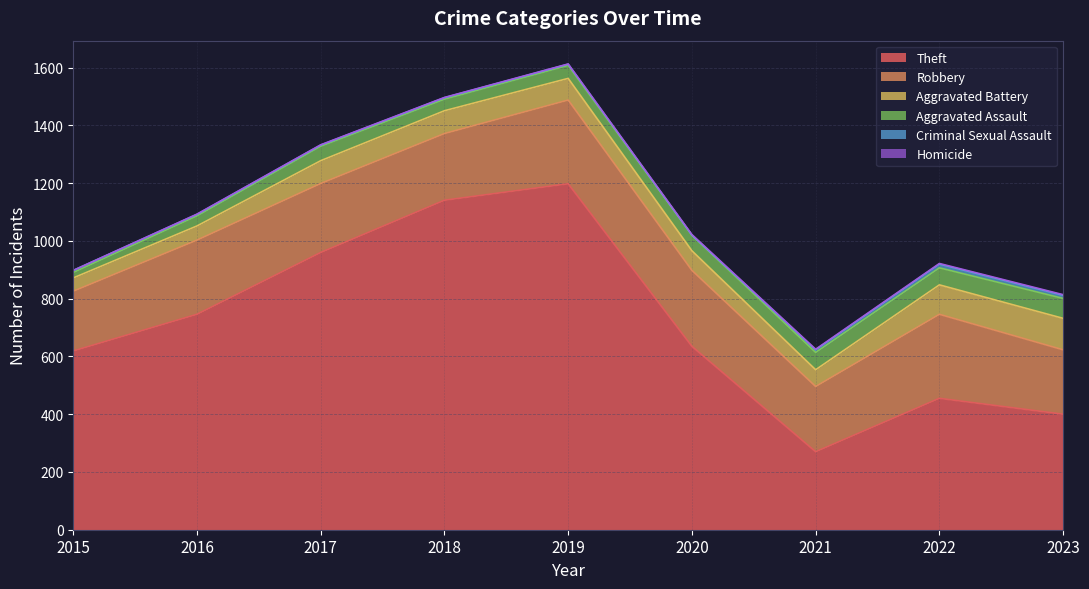

Reading left to right, transcribe all the data shown in this chart.

Theft: 2015=619	2016=746	2017=960	2018=1141	2019=1198	2020=635	2021=270	2022=455	2023=400
Robbery: 2015=207	2016=257	2017=239	2018=231	2019=290	2020=263	2021=226	2022=291	2023=223
Aggravated Battery: 2015=46	2016=49	2017=79	2018=79	2019=75	2020=68	2021=58	2022=102	2023=109
Aggravated Assault: 2015=19	2016=35	2017=50	2018=40	2019=45	2020=54	2021=60	2022=59	2023=69
Criminal Sexual Assault: 2015=7	2016=5	2017=4	2018=5	2019=4	2020=0	2021=9	2022=13	2023=11
Homicide: 2015=0	2016=1	2017=1	2018=1	2019=1	2020=2	2021=2	2022=2	2023=2